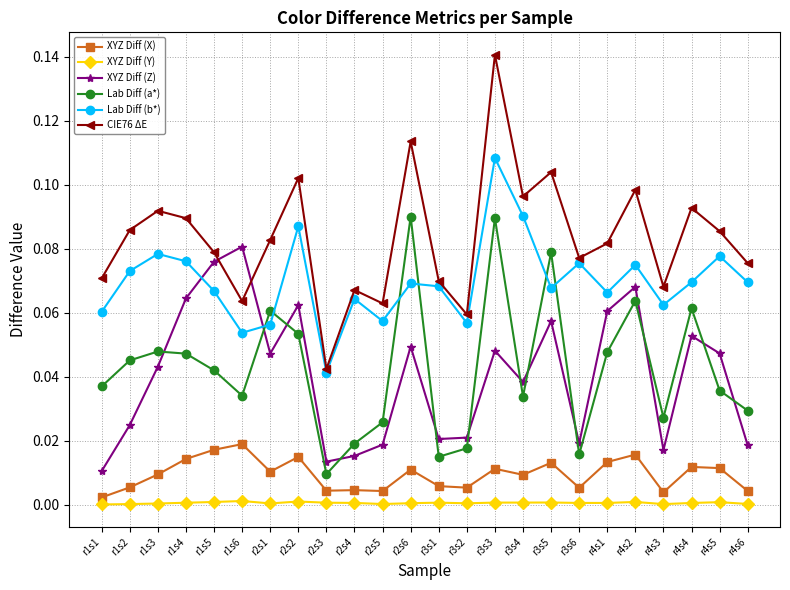

The value of XYZ Diff (Y) at r1s3 is 0.0. True or false?

True